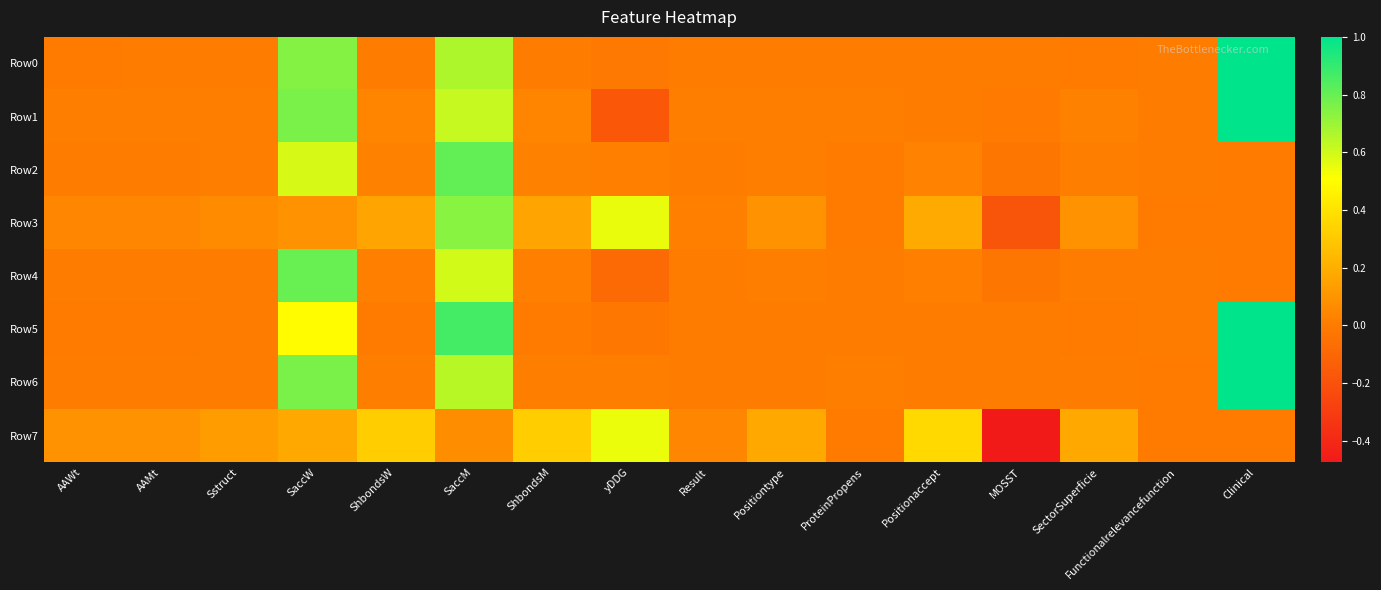

What is the greatest value displayed?

1.0